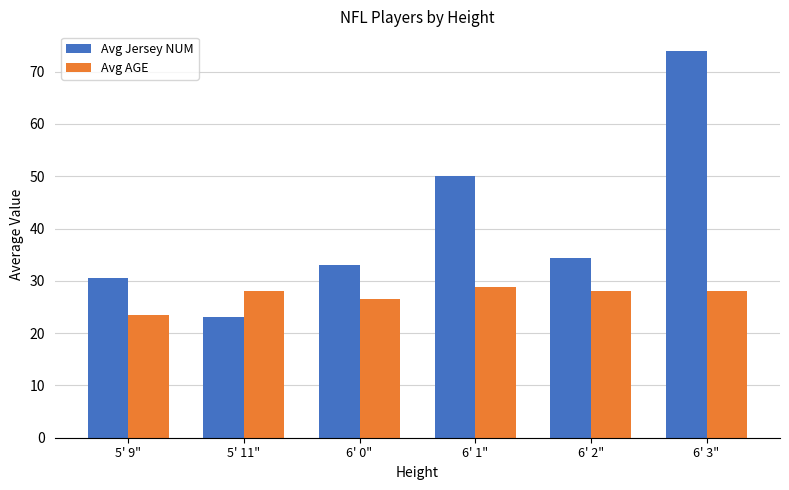

Count the number of data series in this chart.

2